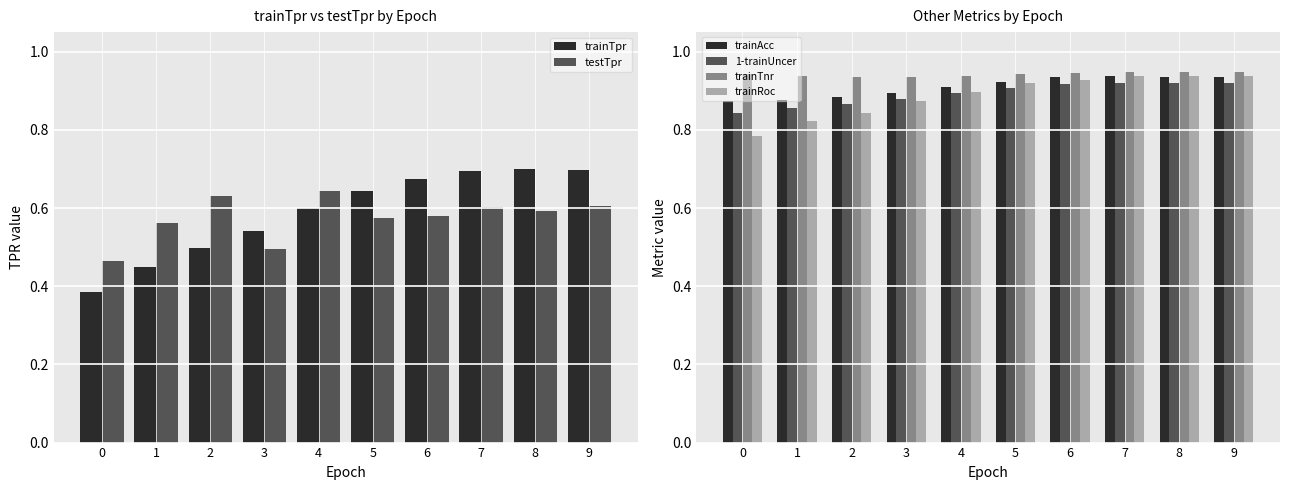

Reading left to right, what are all the values shown in this chart?

trainTpr: 0=0.4	1=0.4	2=0.5	3=0.5	4=0.6	5=0.6	6=0.7	7=0.7	8=0.7	9=0.7
testTpr: 0=0.5	1=0.6	2=0.6	3=0.5	4=0.6	5=0.6	6=0.6	7=0.6	8=0.6	9=0.6
trainAcc: 0=0.9	1=0.9	2=0.9	3=0.9	4=0.9	5=0.9	6=0.9	7=0.9	8=0.9	9=0.9
1-trainUncer: 0=0.8	1=0.9	2=0.9	3=0.9	4=0.9	5=0.9	6=0.9	7=0.9	8=0.9	9=0.9
trainTnr: 0=0.9	1=0.9	2=0.9	3=0.9	4=0.9	5=0.9	6=0.9	7=0.9	8=0.9	9=0.9
trainRoc: 0=0.8	1=0.8	2=0.8	3=0.9	4=0.9	5=0.9	6=0.9	7=0.9	8=0.9	9=0.9